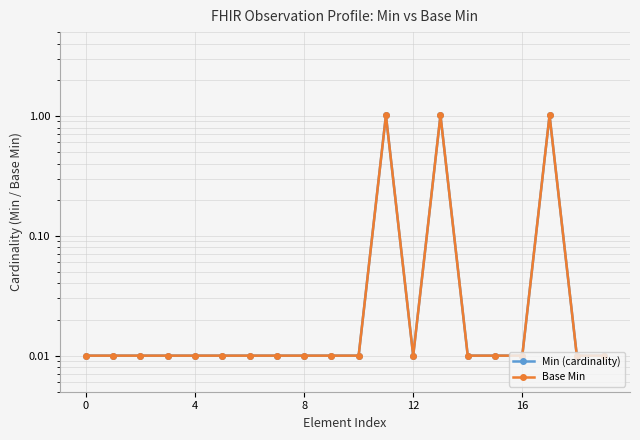

How many lines are shown in the chart?

2